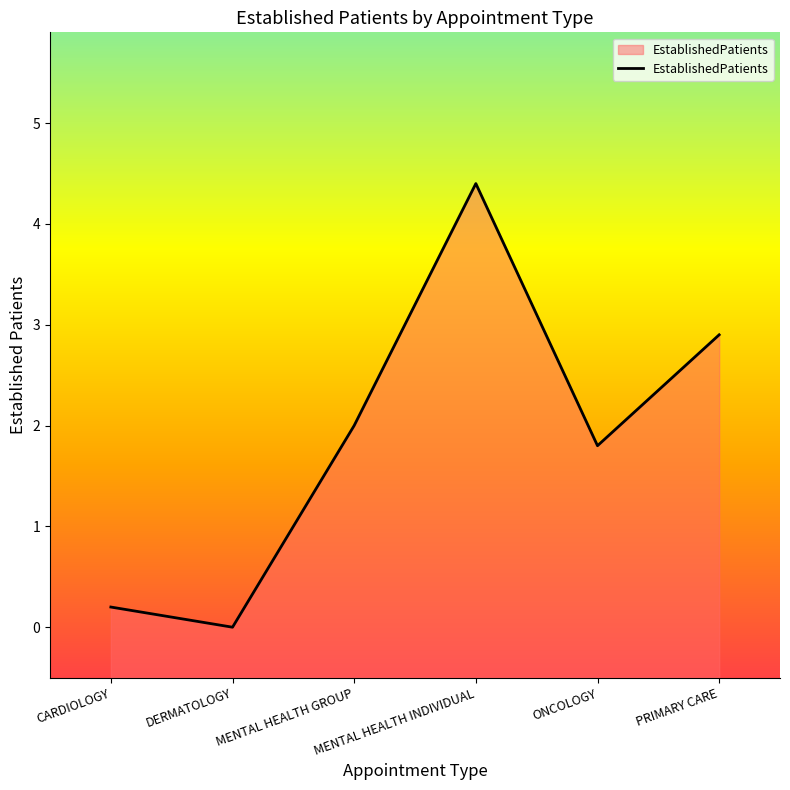

What is the difference between the values at DERMATOLOGY and MENTAL HEALTH INDIVIDUAL?

4.4